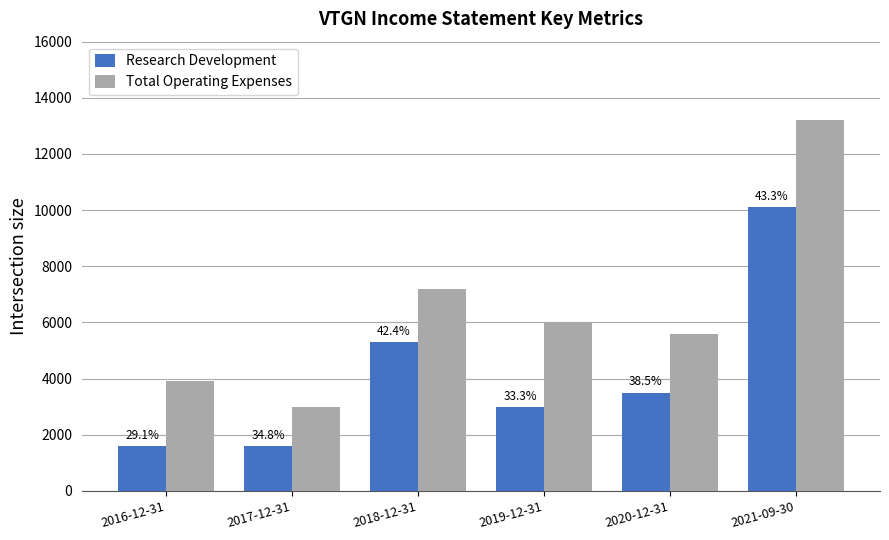

Where does the Total Operating Expenses series first go above 6000?

2018-12-31